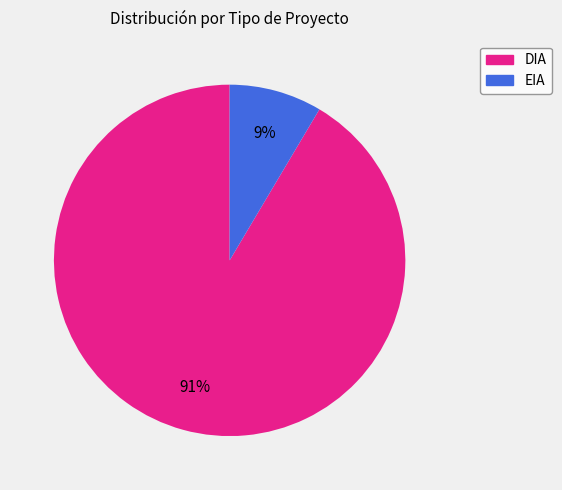

To the nearest percent, what percentage of the pie is DIA?

91%